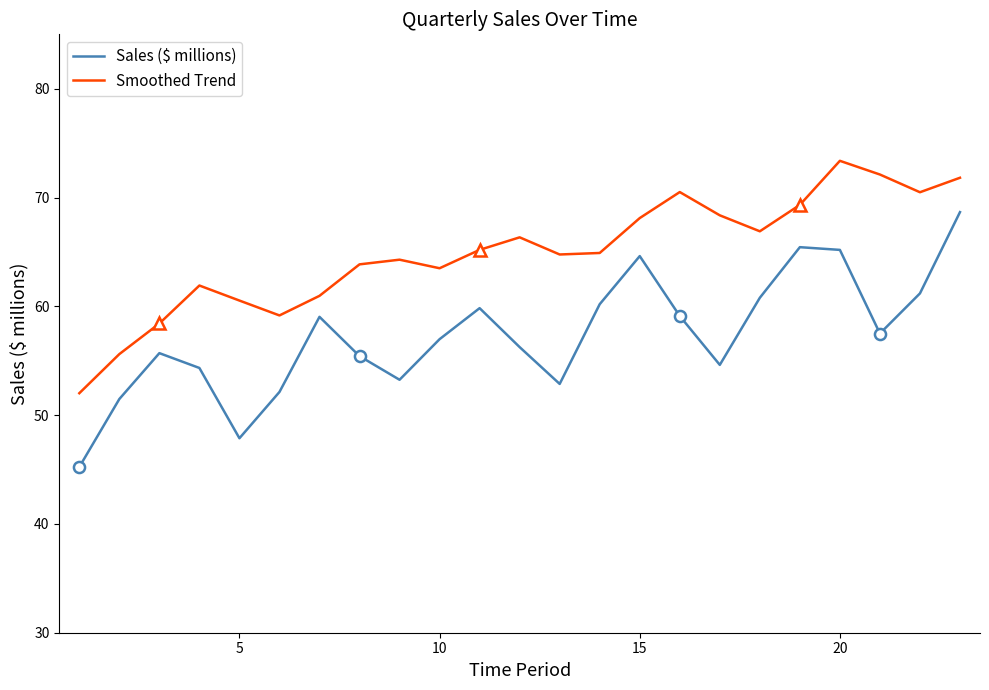

True or false: Smoothed Trend and Sales ($ millions) cross at least once.

False